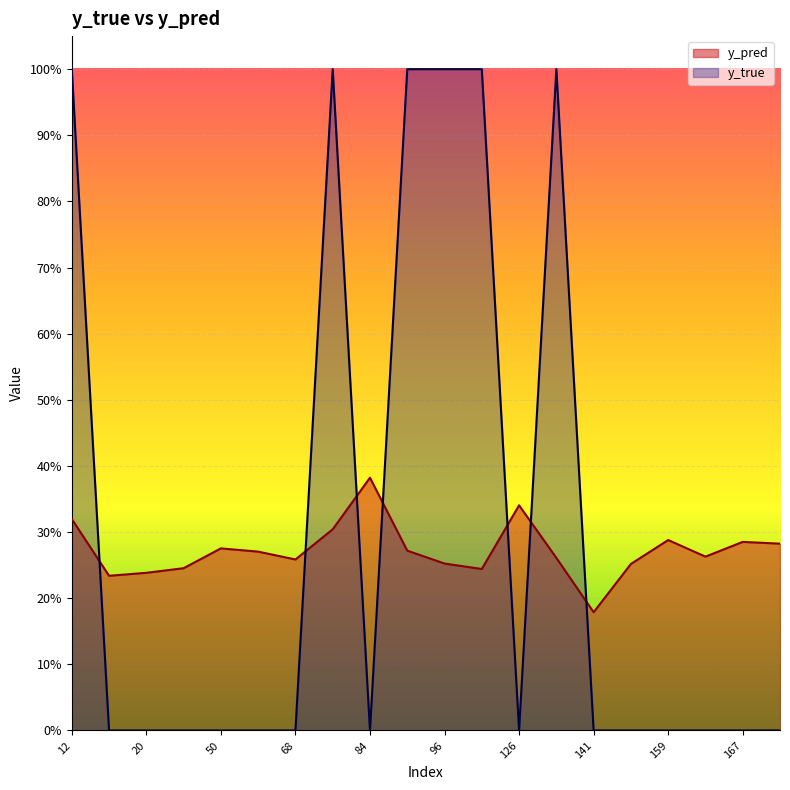

After their last crossing, which series has the higher values: y_true or y_pred?

y_pred